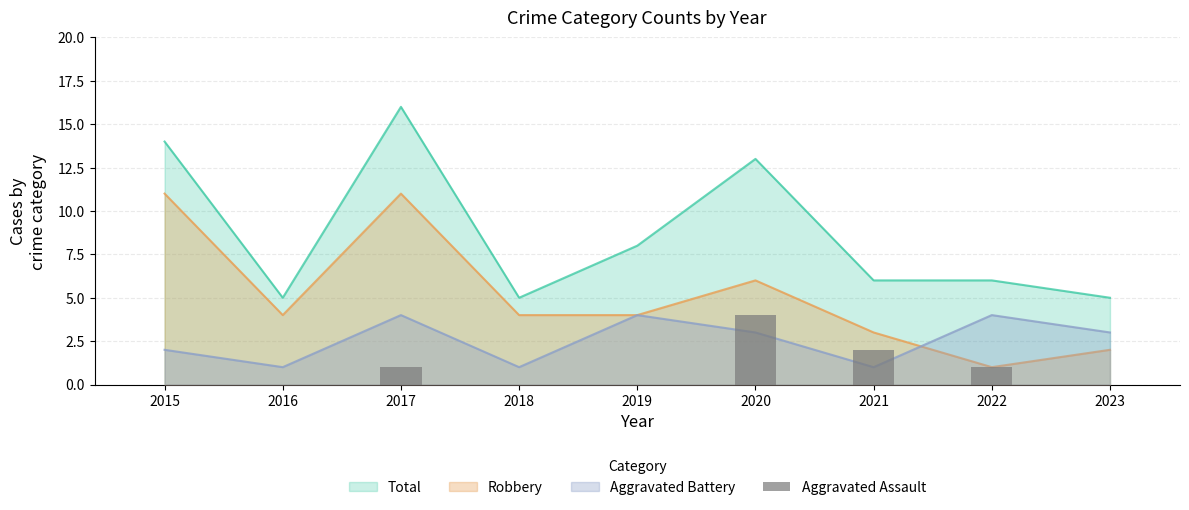

List the labels in order of value, largest first.

2020, 2021, 2017, 2022, 2015, 2016, 2018, 2019, 2023